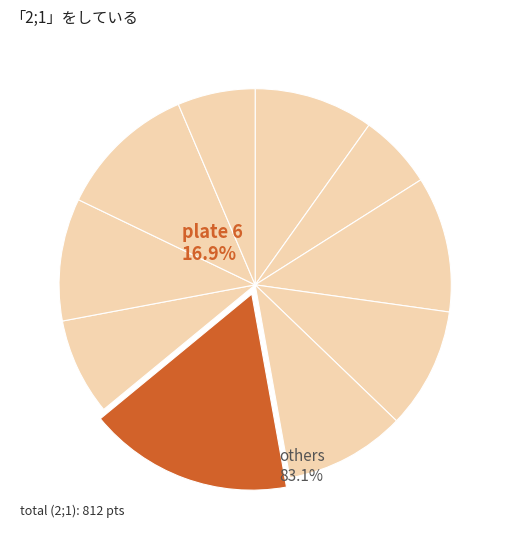

Count the number of slices in the pie.

10